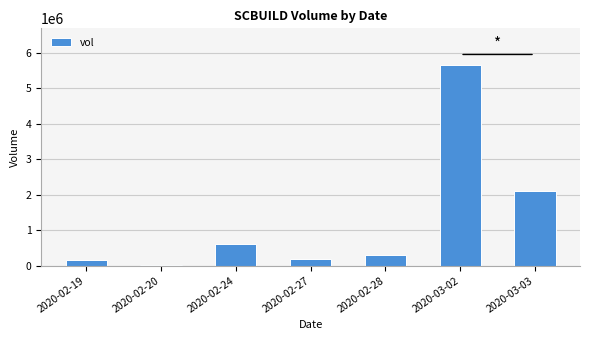

What is the label of the 5th bar from the left?

2020-02-28